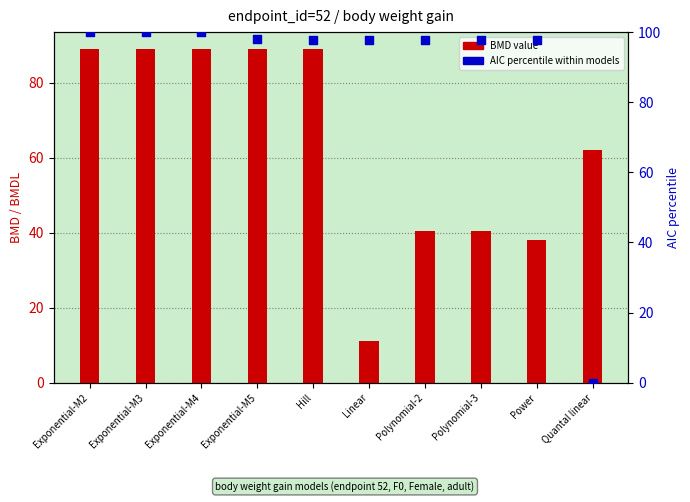

Which series has the widest spread of Y values?

AIC percentile within models